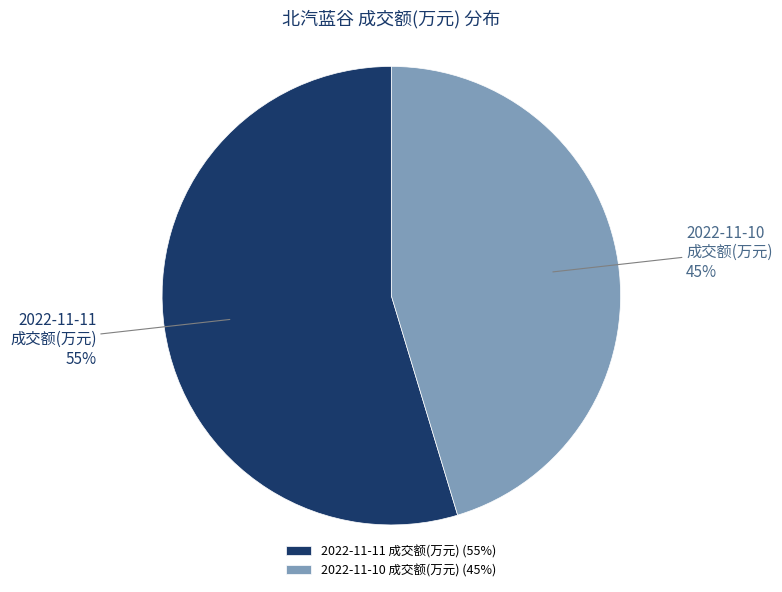

Does 2022-11-11 成交额(万元) represent more than half of the total?

Yes